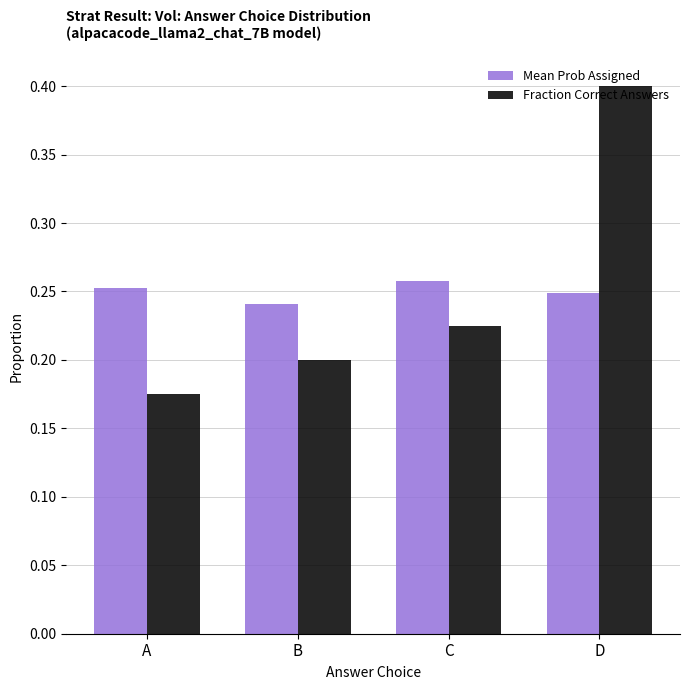

At which category does the chart reach its minimum across all series?

A